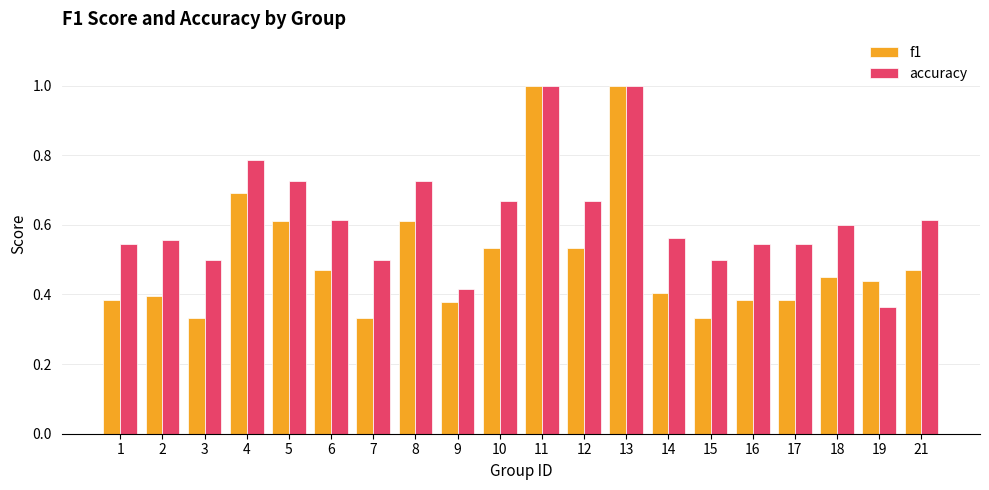

What is the total value across all series at 4?

1.5